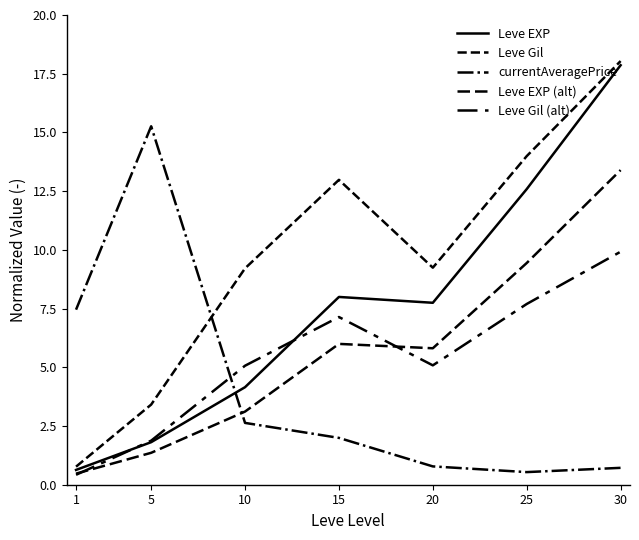

How many interior local valleys does the currentAveragePrice series have?

1